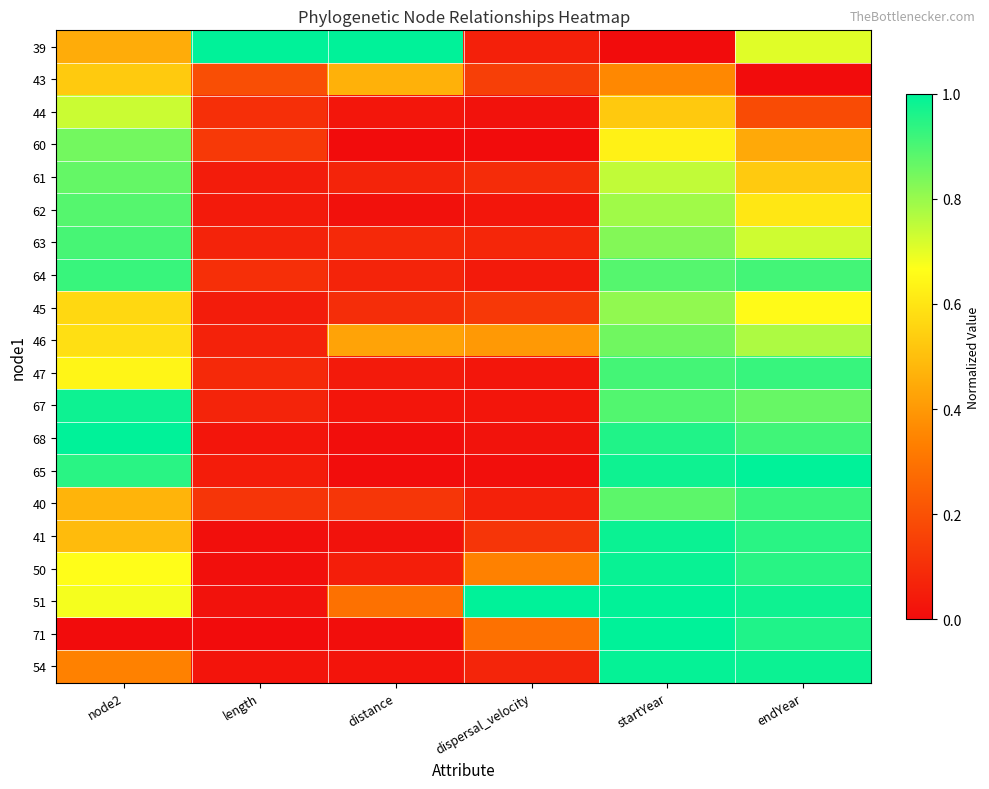

Reading left to right, what are all the values shown in this chart?

39: node2=0.5	length=1.0	distance=1.0	dispersal_velocity=0.1	startYear=0.0	endYear=0.7
43: node2=0.5	length=0.2	distance=0.5	dispersal_velocity=0.1	startYear=0.4	endYear=0.0
44: node2=0.7	length=0.1	distance=0.0	dispersal_velocity=0.0	startYear=0.5	endYear=0.2
60: node2=0.8	length=0.1	distance=0.0	dispersal_velocity=0.0	startYear=0.6	endYear=0.4
61: node2=0.9	length=0.0	distance=0.1	dispersal_velocity=0.1	startYear=0.7	endYear=0.5
62: node2=0.9	length=0.0	distance=0.0	dispersal_velocity=0.0	startYear=0.8	endYear=0.6
63: node2=0.9	length=0.1	distance=0.1	dispersal_velocity=0.1	startYear=0.8	endYear=0.7
64: node2=0.9	length=0.1	distance=0.1	dispersal_velocity=0.0	startYear=0.9	endYear=0.9
45: node2=0.6	length=0.0	distance=0.1	dispersal_velocity=0.1	startYear=0.8	endYear=0.7
46: node2=0.6	length=0.1	distance=0.4	dispersal_velocity=0.4	startYear=0.9	endYear=0.8
47: node2=0.6	length=0.1	distance=0.0	dispersal_velocity=0.0	startYear=0.9	endYear=0.9
67: node2=1.0	length=0.1	distance=0.0	dispersal_velocity=0.0	startYear=0.9	endYear=0.9
68: node2=1.0	length=0.0	distance=0.0	dispersal_velocity=0.0	startYear=1.0	endYear=0.9
65: node2=0.9	length=0.0	distance=0.0	dispersal_velocity=0.0	startYear=1.0	endYear=1.0
40: node2=0.5	length=0.1	distance=0.1	dispersal_velocity=0.1	startYear=0.9	endYear=0.9
41: node2=0.5	length=0.0	distance=0.0	dispersal_velocity=0.1	startYear=1.0	endYear=0.9
50: node2=0.7	length=0.0	distance=0.1	dispersal_velocity=0.3	startYear=1.0	endYear=0.9
51: node2=0.7	length=0.0	distance=0.3	dispersal_velocity=1.0	startYear=1.0	endYear=1.0
71: node2=0.0	length=0.0	distance=0.0	dispersal_velocity=0.3	startYear=1.0	endYear=1.0
54: node2=0.3	length=0.0	distance=0.0	dispersal_velocity=0.1	startYear=1.0	endYear=1.0